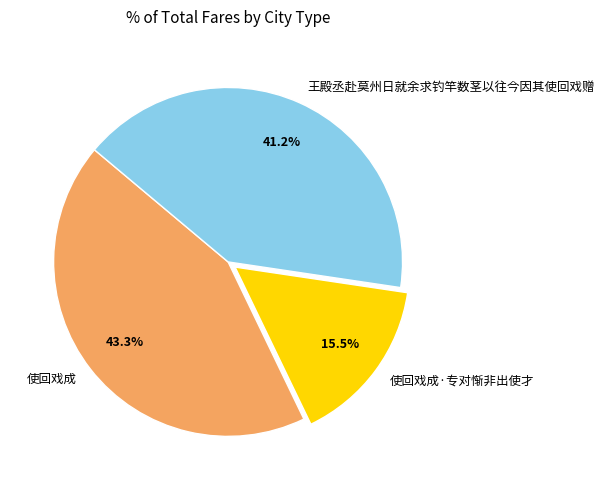

Which category has the biggest portion of the pie?

使回戏成